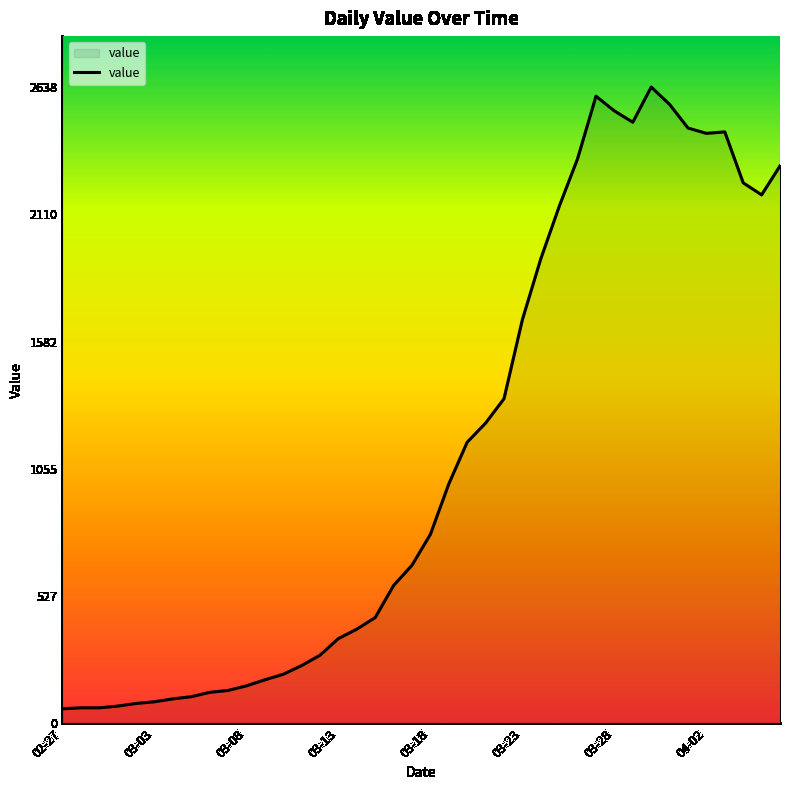

What is the greatest value displayed?

2638